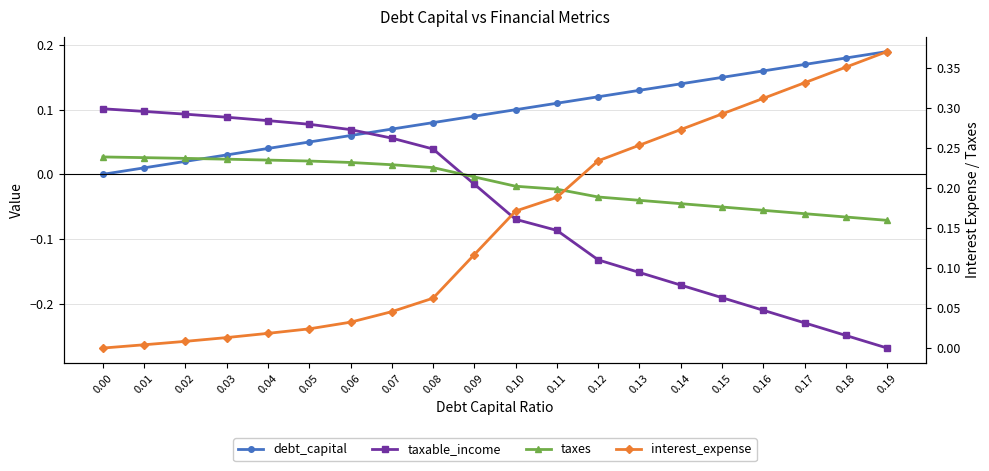

True or false: taxes and interest_expense intersect in this chart.

True